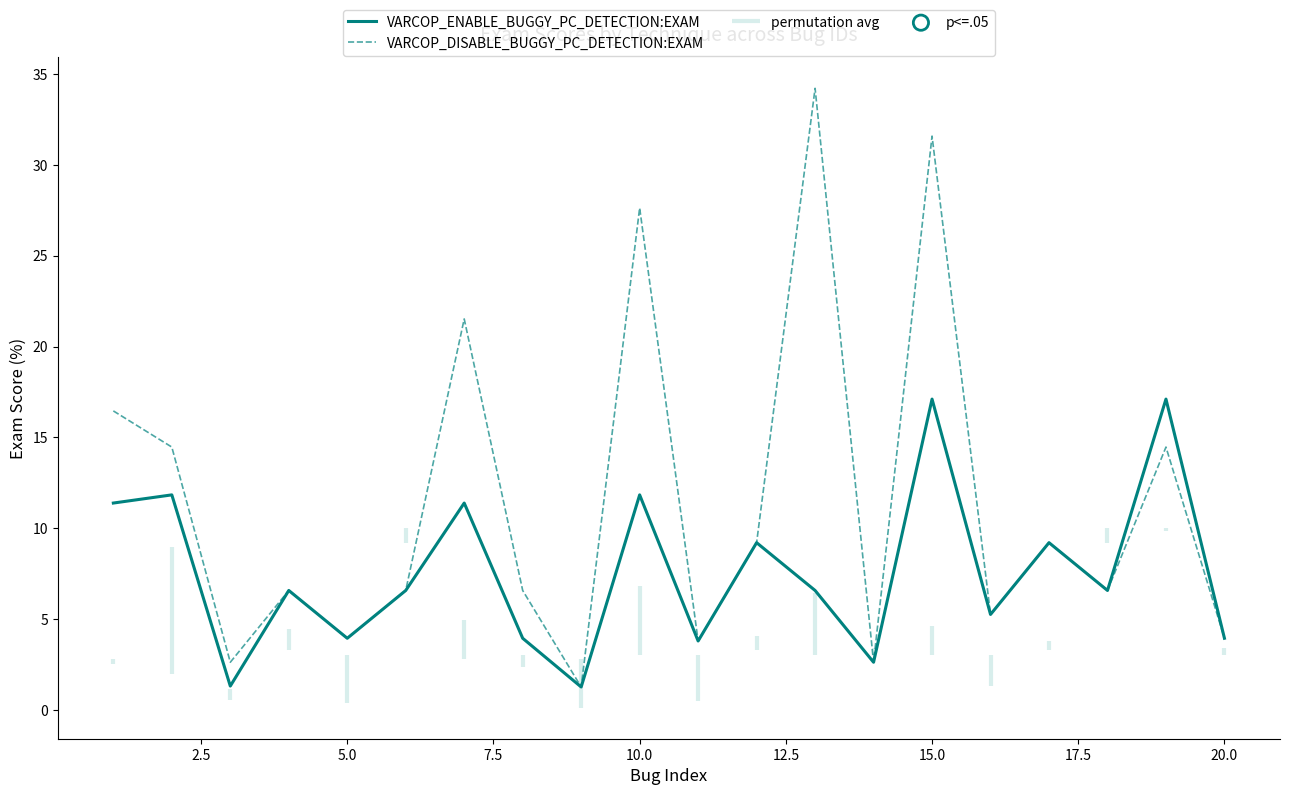

Which series has the largest total across all categories?

VARCOP_DISABLE_BUGGY_PC_DETECTION:EXAM